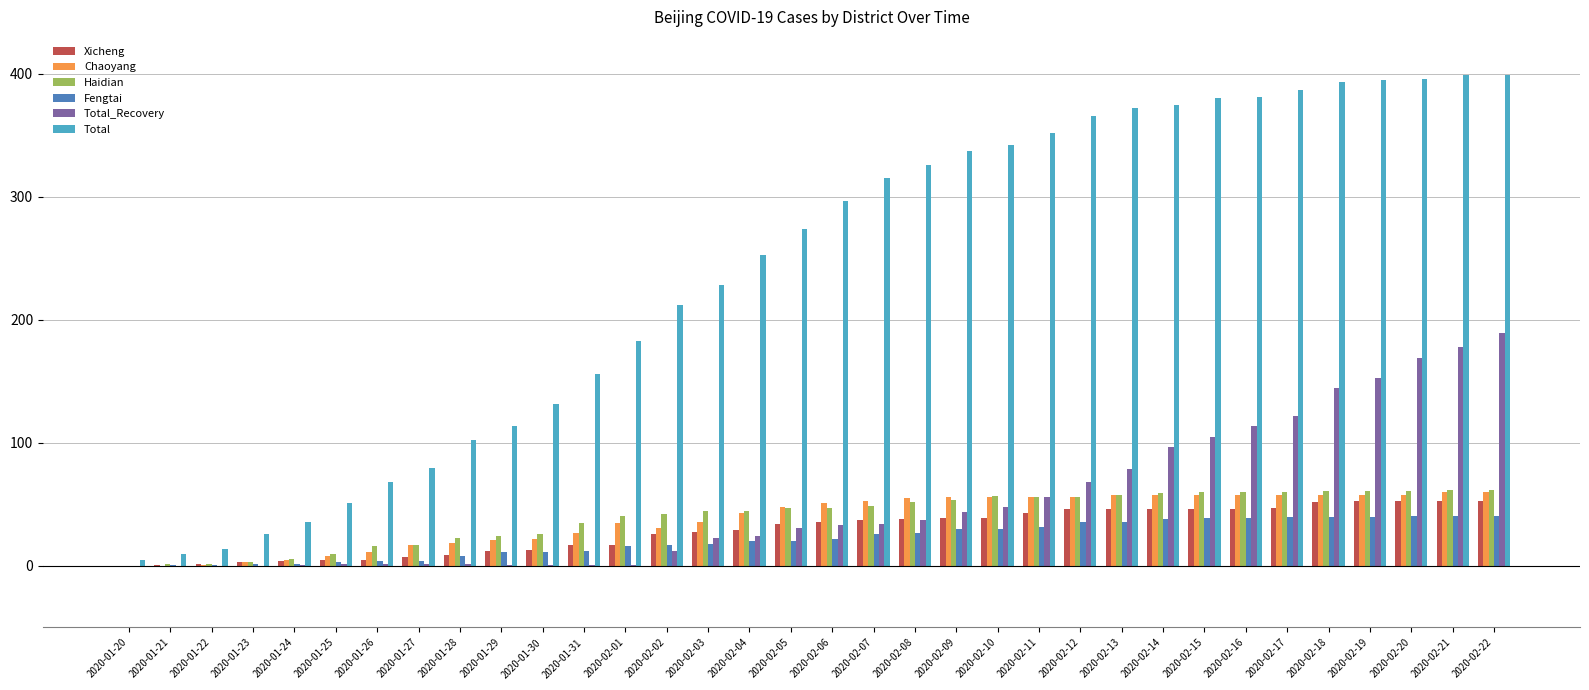

Which series has the widest spread of values?

Total